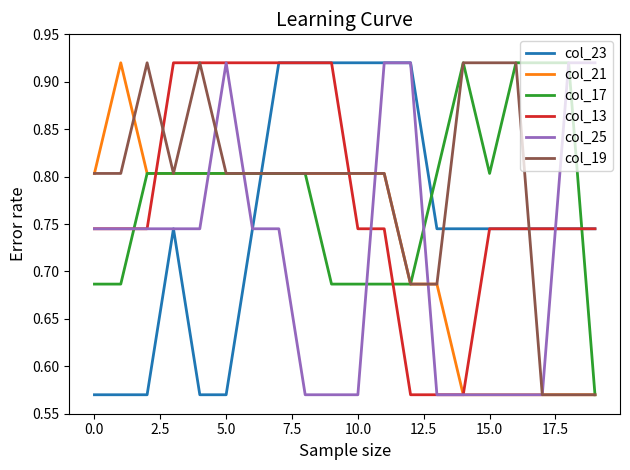

What are all the series names shown in the legend?

col_23, col_21, col_17, col_13, col_25, col_19